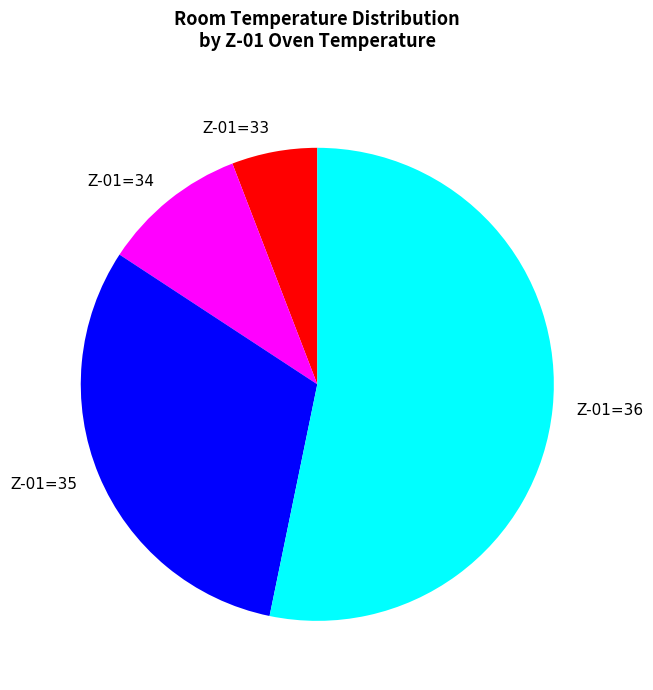

Between Z-01=33 and Z-01=34, which is larger?

Z-01=34